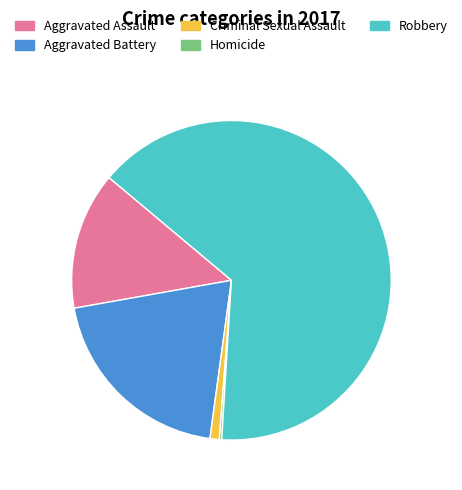

What is the largest slice in the pie chart?

Robbery